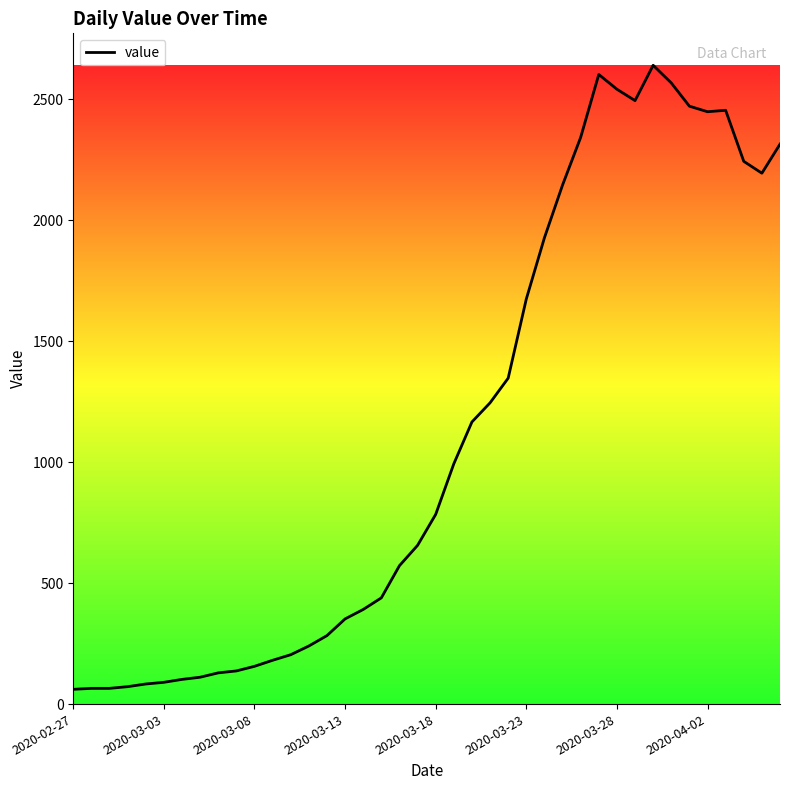

What is the minimum value shown in the chart?

61